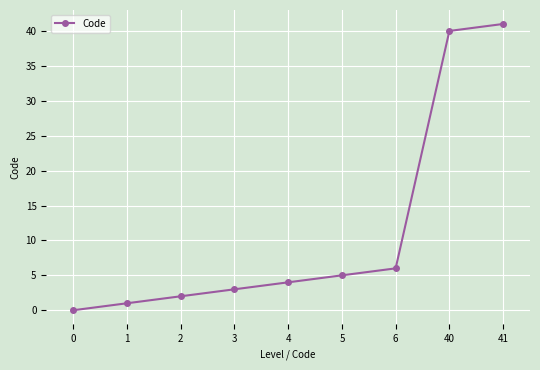

How many values are above zero?

8